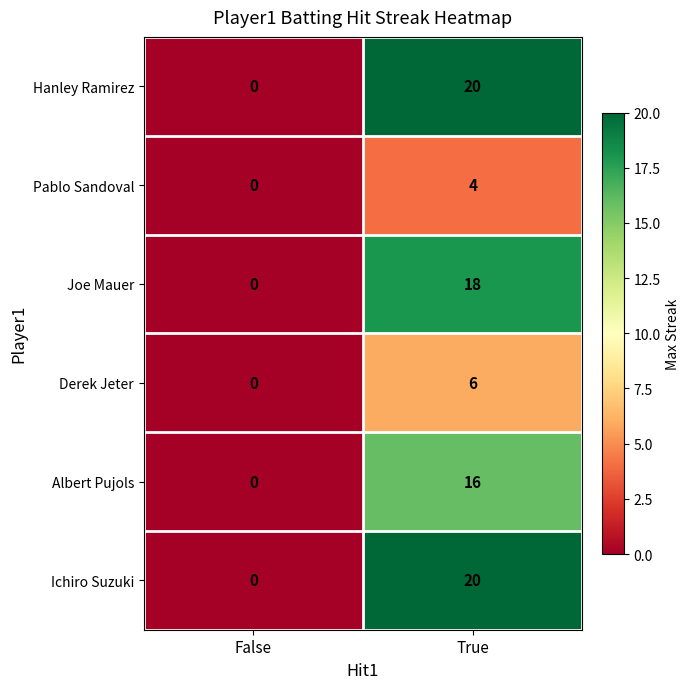

Is the value of Joe Mauer at False greater than the value of Pablo Sandoval at True?

No